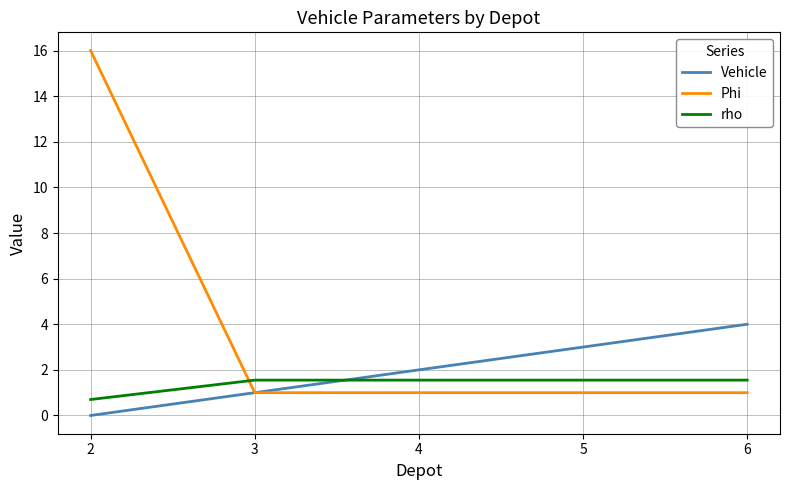

After their last crossing, which series has the higher values: rho or Phi?

rho